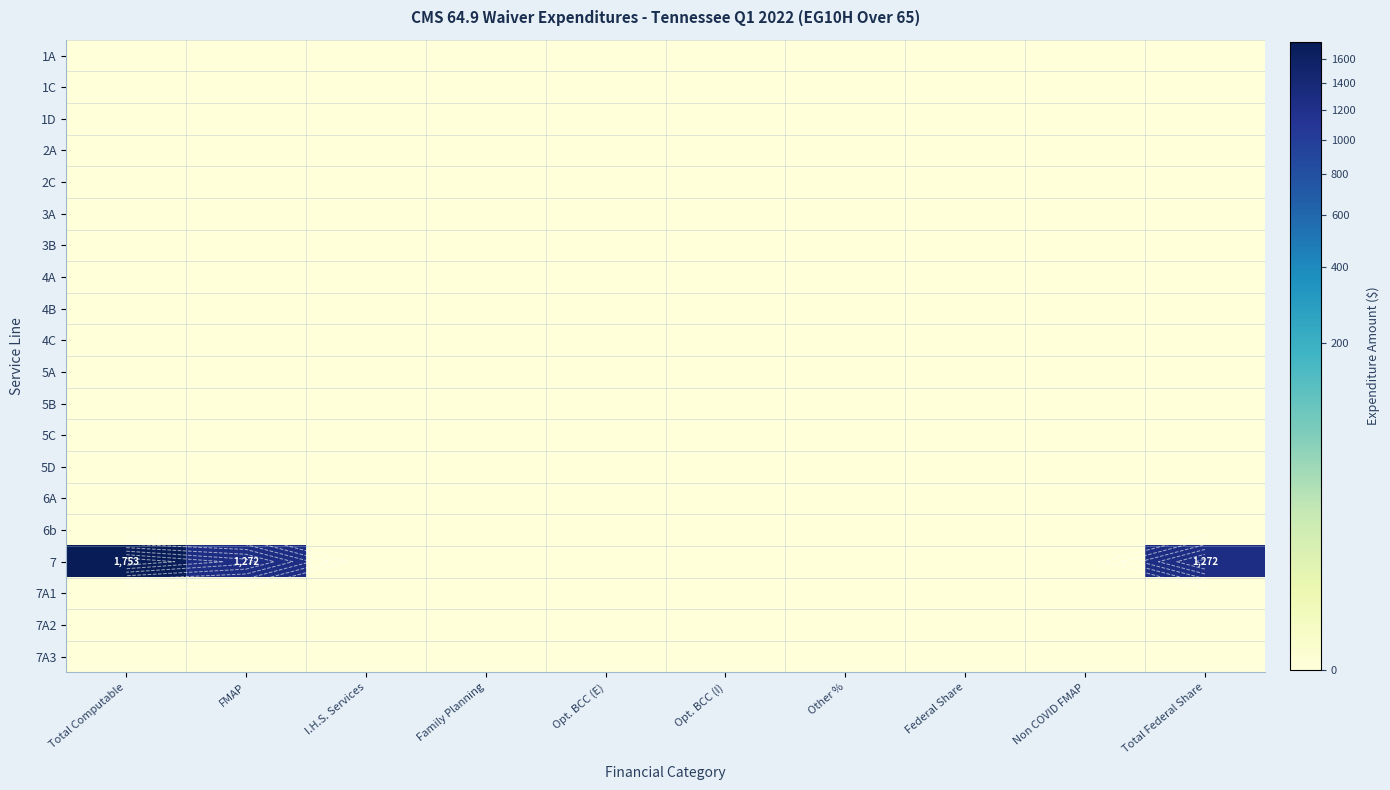

Which series has the largest range (max minus min)?

7